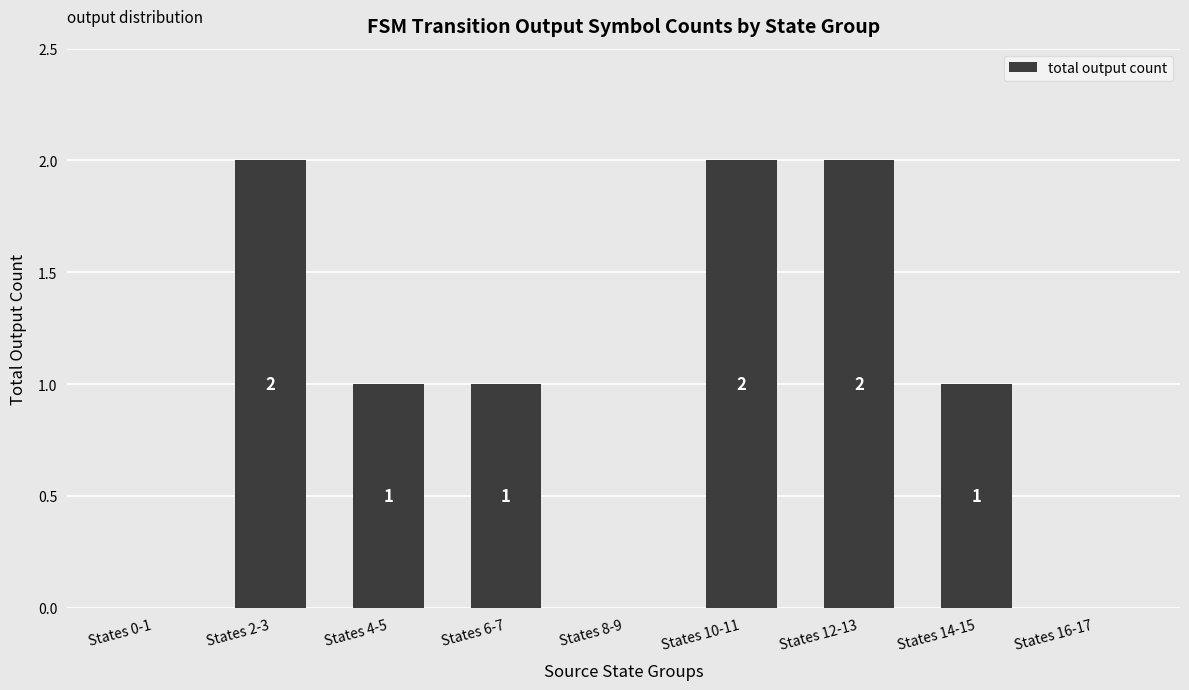

Between States 10-11 and States 0-1, which is larger?

States 10-11